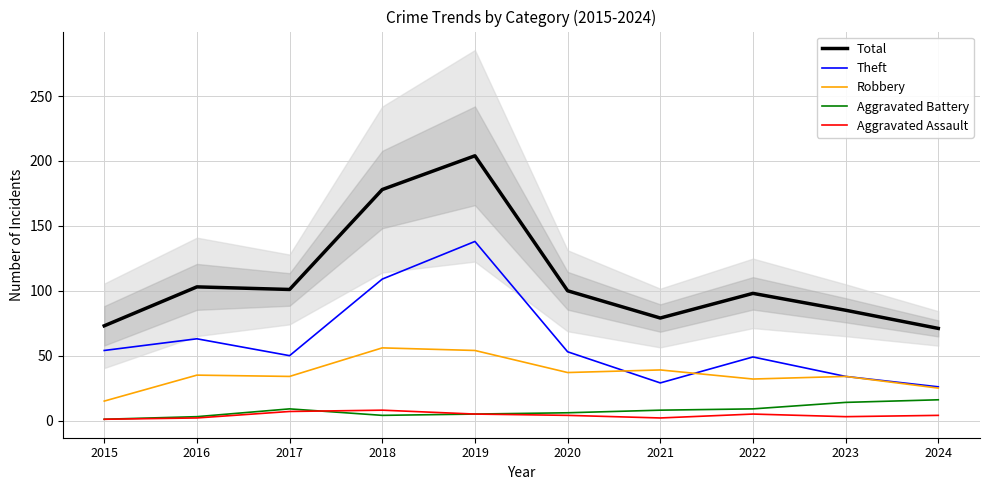

How many series are shown in this chart?

5